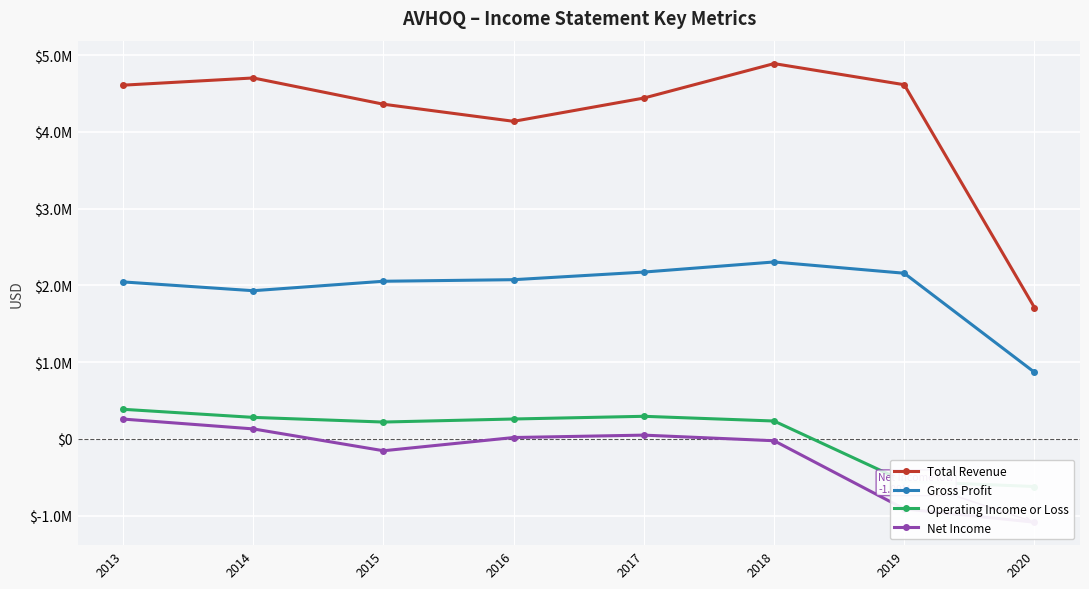

What is the difference between the second highest and second lowest values in the Gross Profit series?

243000